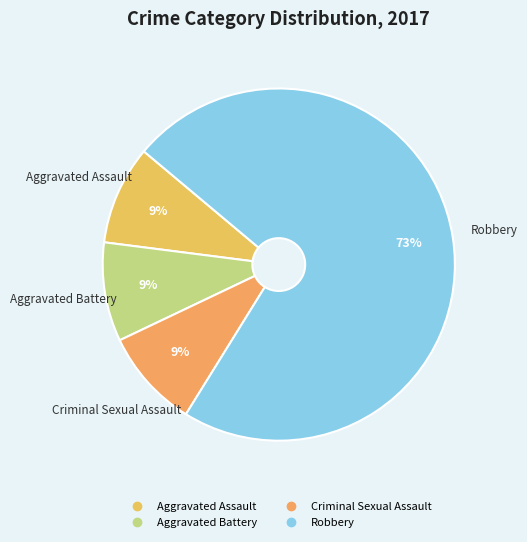

The Aggravated Assault slice represents 9% of the pie. True or false?

True